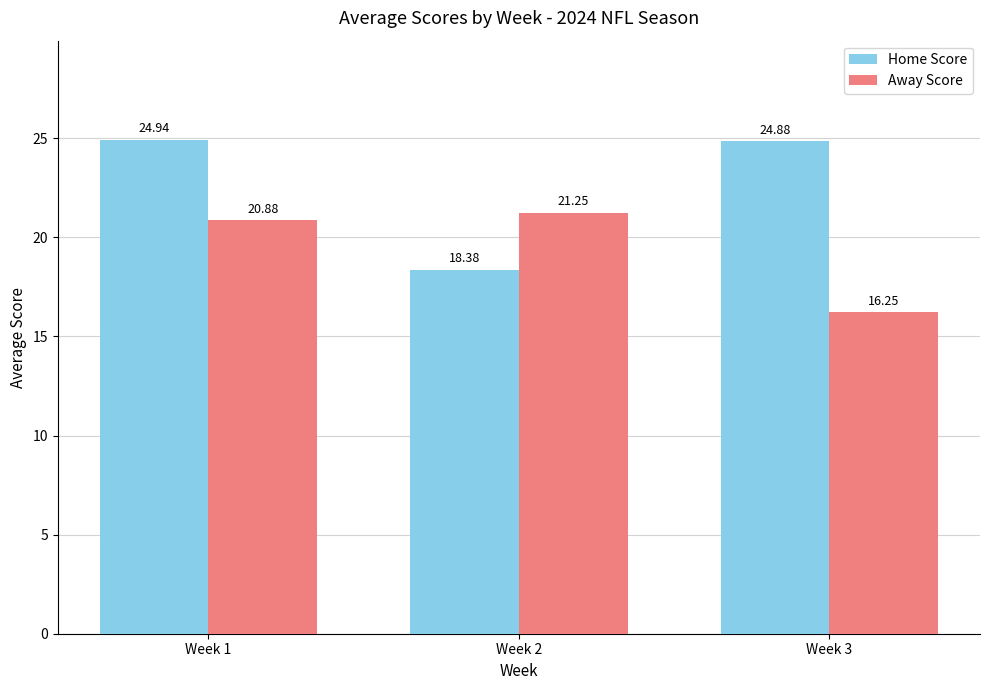

The Away Score series shows 21.2 at Week 2. True or false?

True